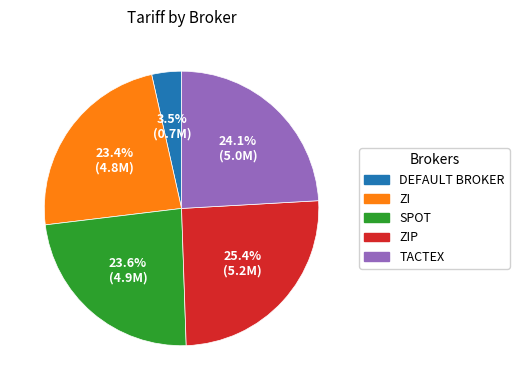

Is there any slice that represents more than half of the pie?

No